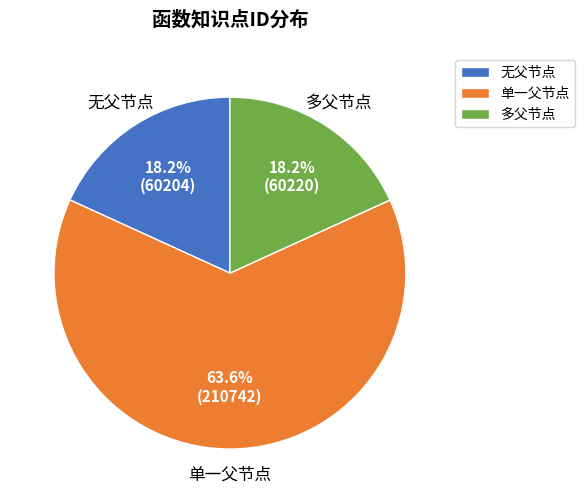

Approximately how many times larger is the value at 单一父节点 compared to 无父节点?

3.5